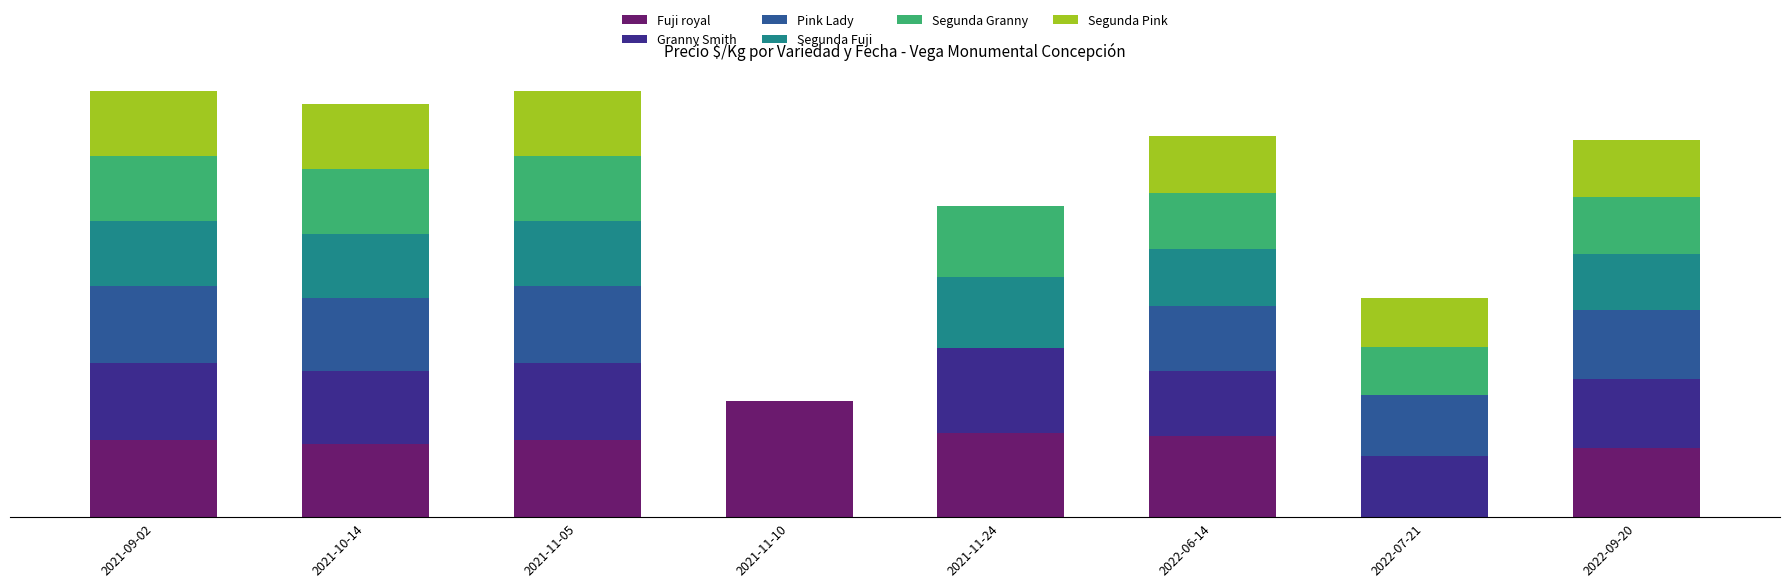

What is the difference between the second highest and minimum values in the Pink Lady series?

594